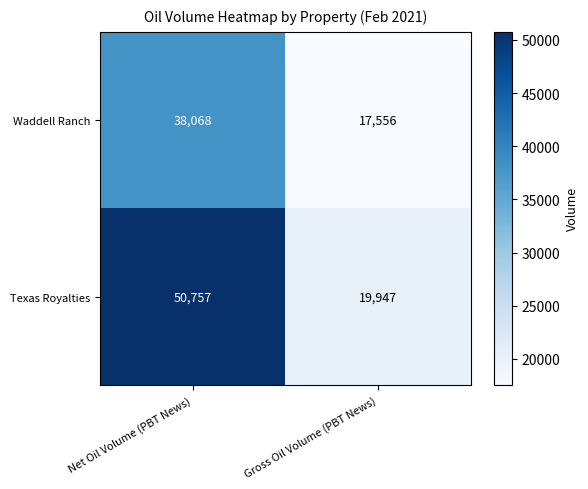

Which series changed the most between Net Oil Volume (PBT News) and Gross Oil Volume (PBT News)?

Texas Royalties